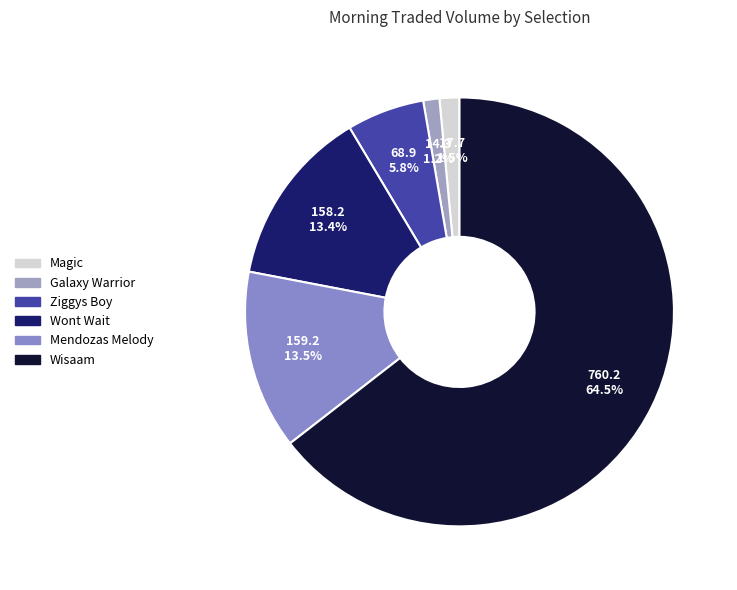

What percentage is the Wont Wait slice, to the nearest percent?

13%